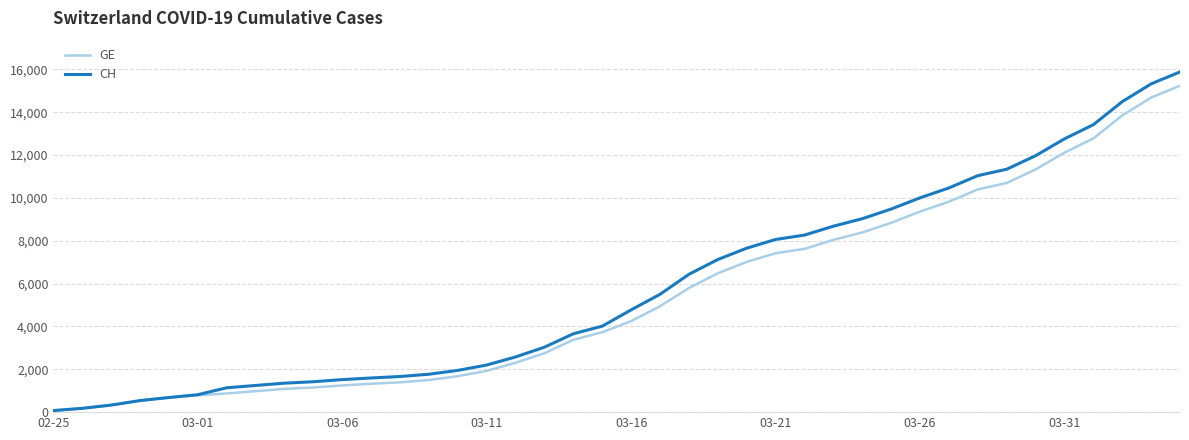

Which series has the largest total across all categories?

CH